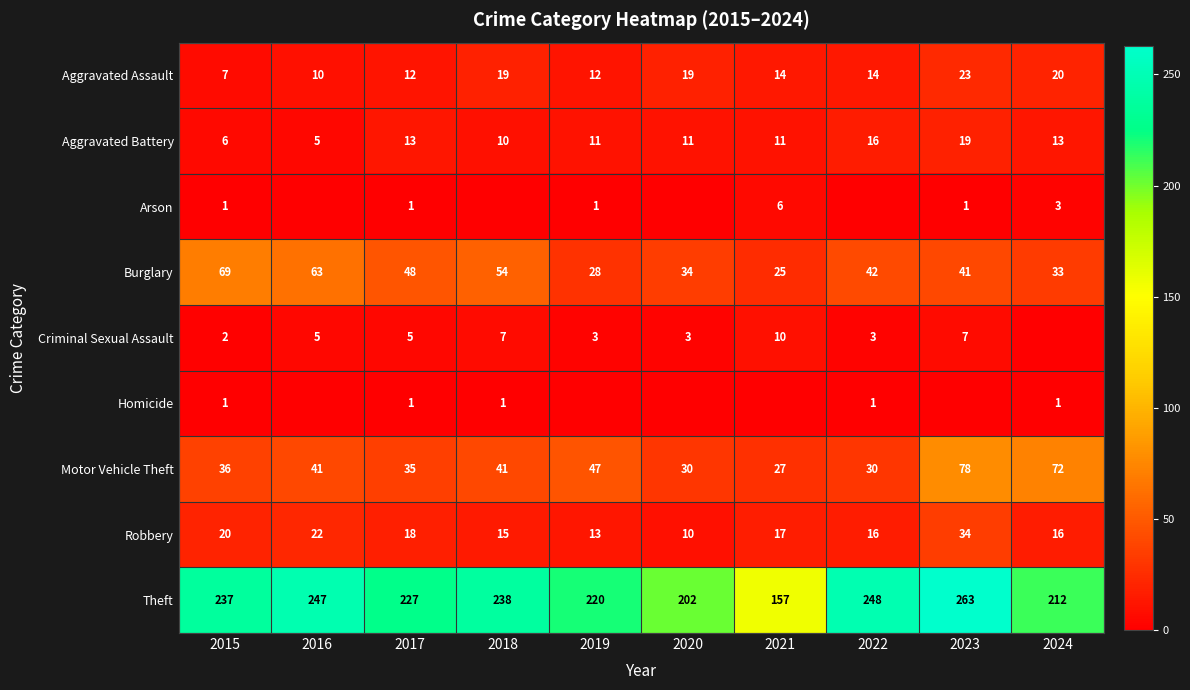

Is it true that Theft equals 110 at 2020?

False